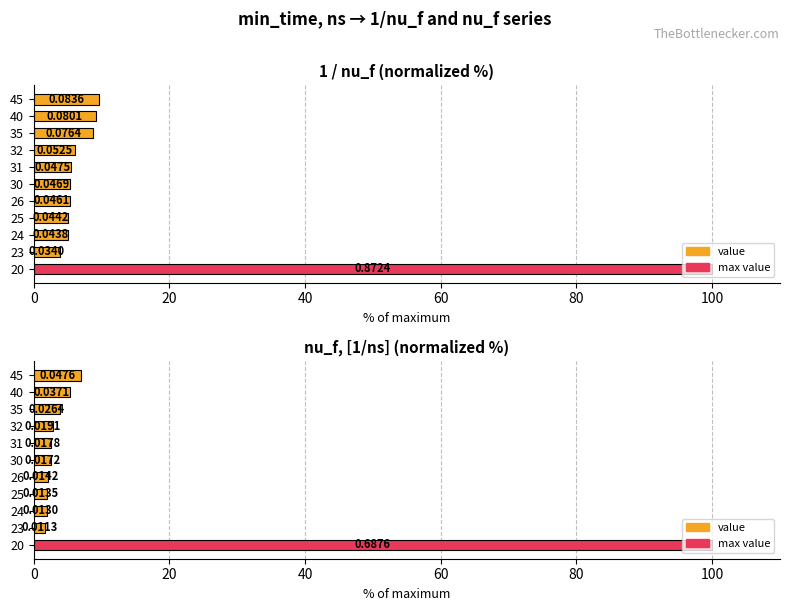

Does the chart contain stacked bars?

No